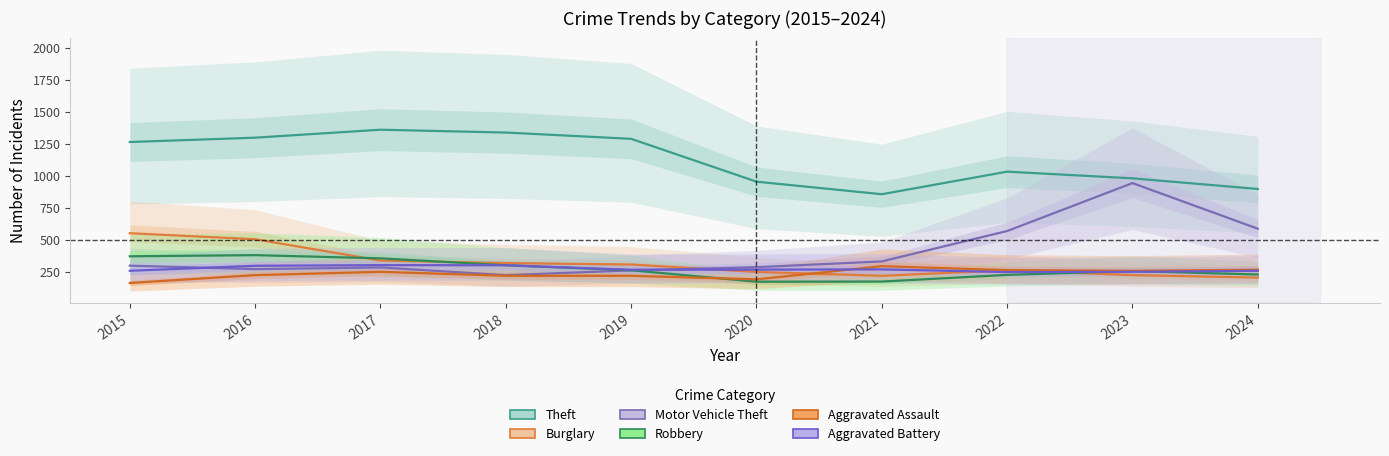

Reading right to left, what are all the values shown in this chart?

Theft: 2024=897	2023=980	2022=1032	2021=856	2020=954	2019=1288	2018=1337	2017=1359	2016=1297	2015=1263
Burglary: 2024=206	2023=225	2022=263	2021=220	2020=250	2019=308	2018=319	2017=339	2016=505	2015=552
Motor Vehicle Theft: 2024=587	2023=943	2022=569	2021=332	2020=287	2019=262	2018=225	2017=285	2016=272	2015=299
Robbery: 2024=230	2023=257	2022=227	2021=175	2020=174	2019=263	2018=302	2017=356	2016=381	2015=372
Aggravated Assault: 2024=267	2023=259	2022=264	2021=295	2020=192	2019=220	2018=220	2017=251	2016=225	2015=164
Aggravated Battery: 2024=259	2023=251	2022=249	2021=270	2020=268	2019=267	2018=302	2017=303	2016=298	2015=259